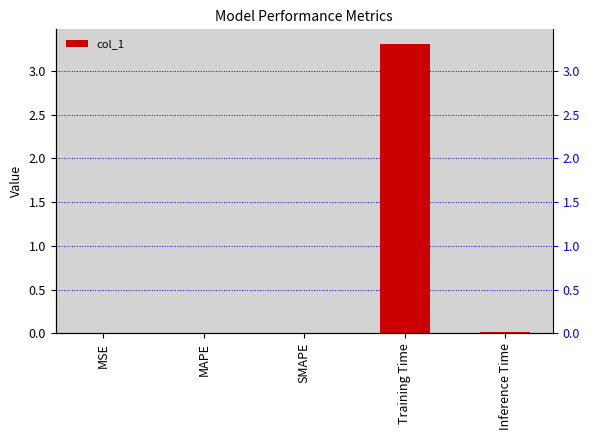

Reading left to right, transcribe all the data shown in this chart.

MSE=0.0	MAPE=0.0	SMAPE=0.0	Training Time=3.3	Inference Time=0.0